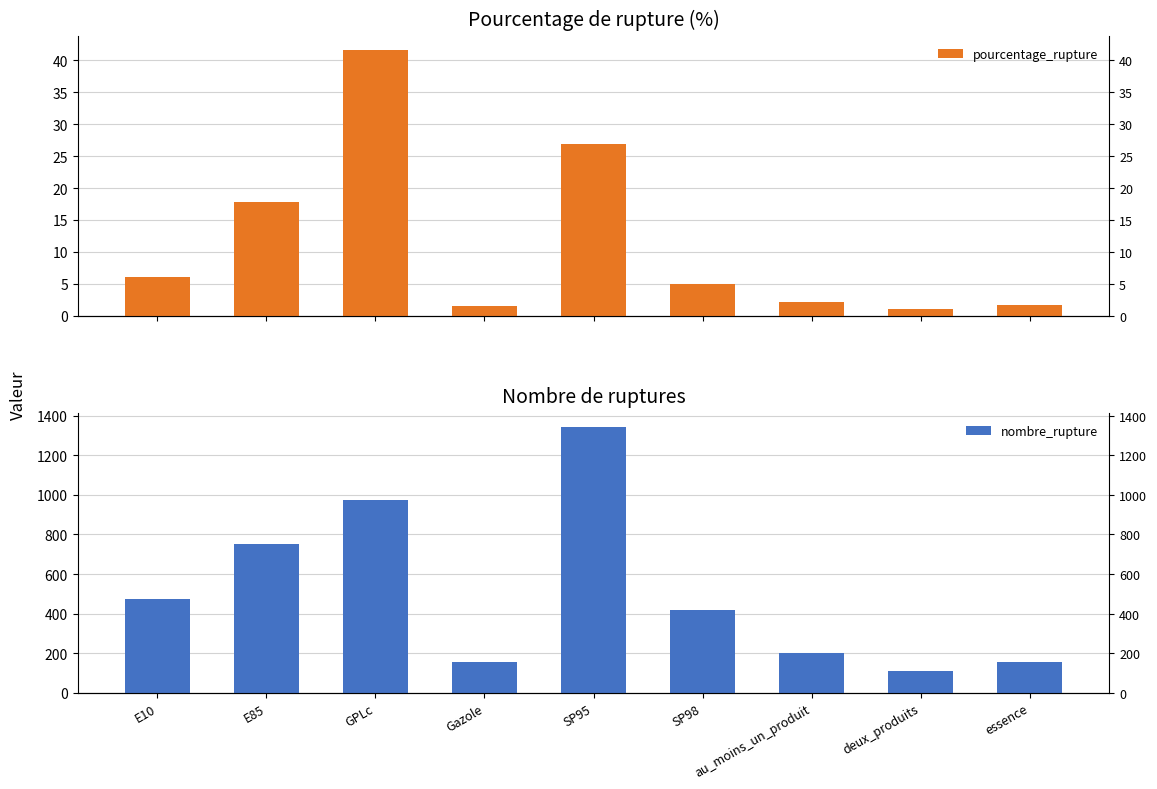

What are all the series names shown in the legend?

pourcentage_rupture, nombre_rupture